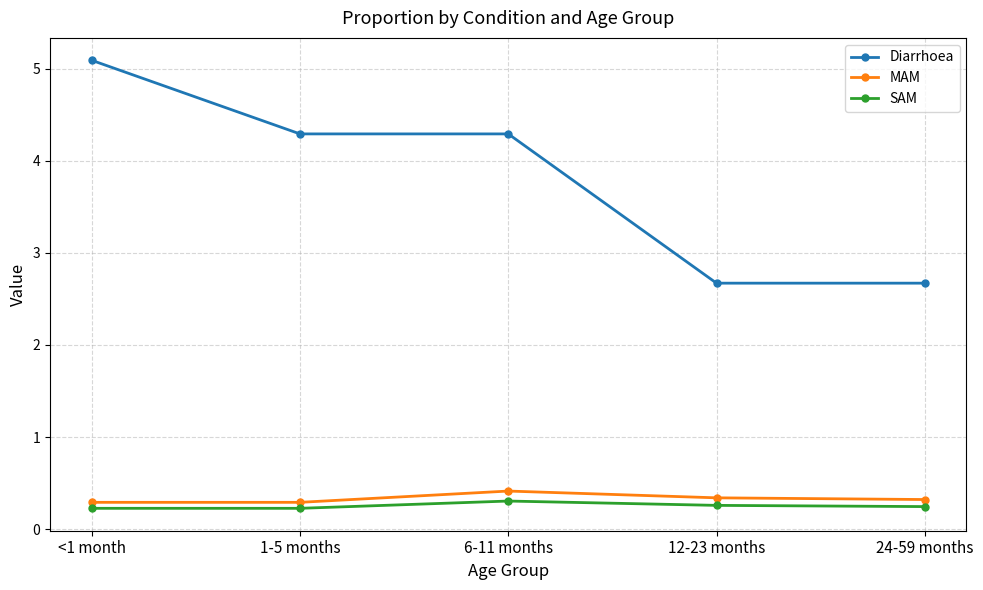

What is the sum of the MAM values at <1 month and 1-5 months?

0.6